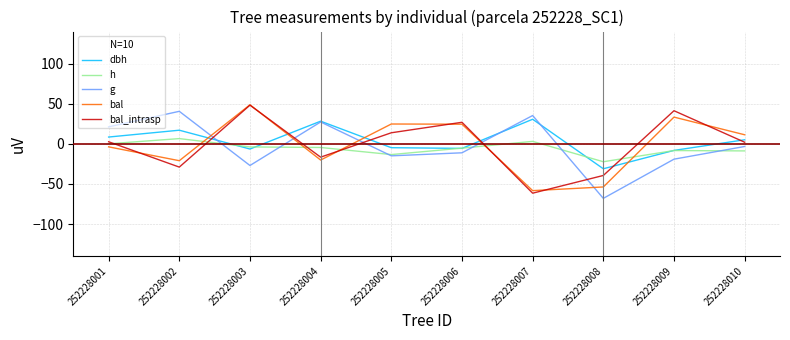

Is the value of dbh at 252228006 greater than the value of bal_intrasp at 252228008?

Yes